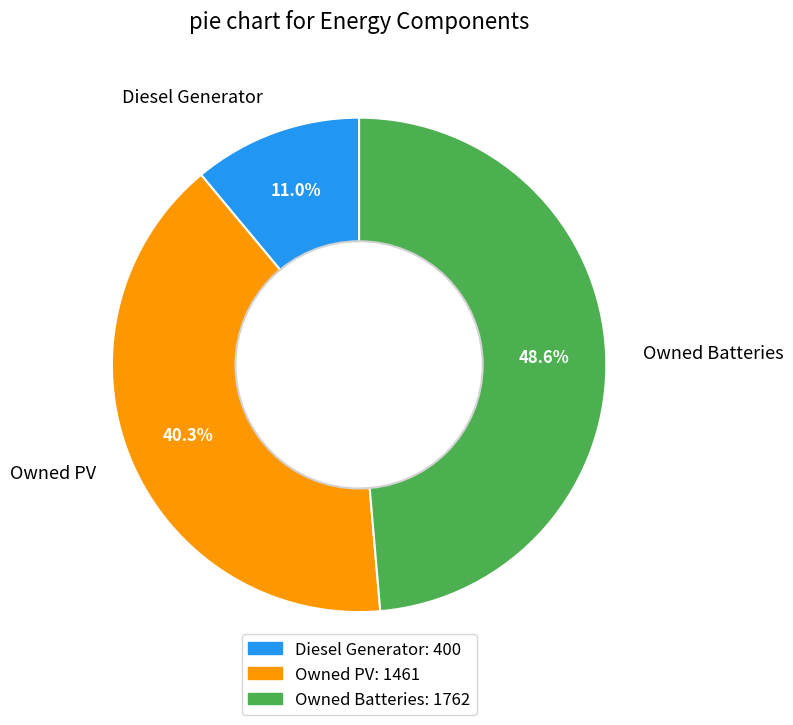

To the nearest percent, what is the average slice percentage?

33%